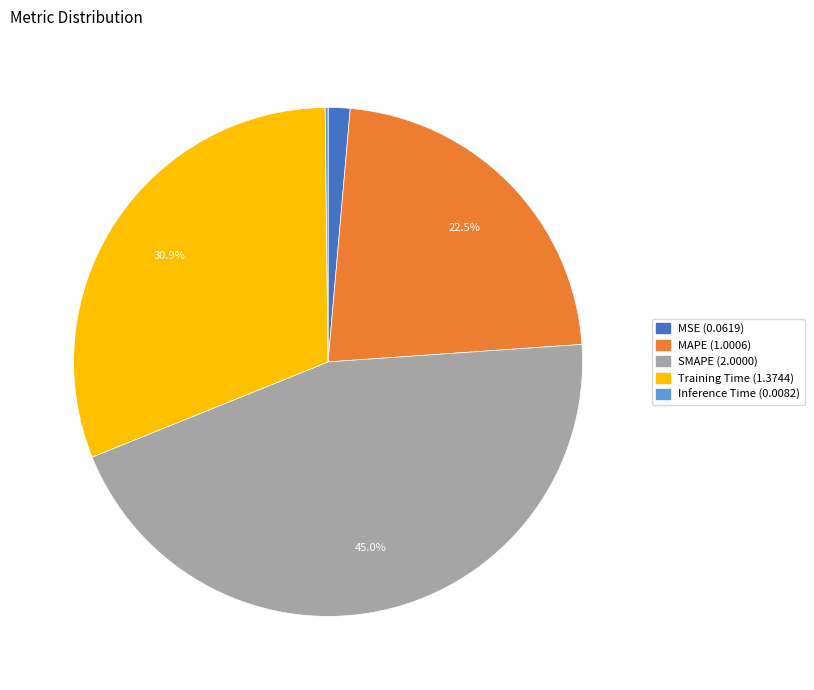

Between SMAPE and Training Time, which is larger?

SMAPE